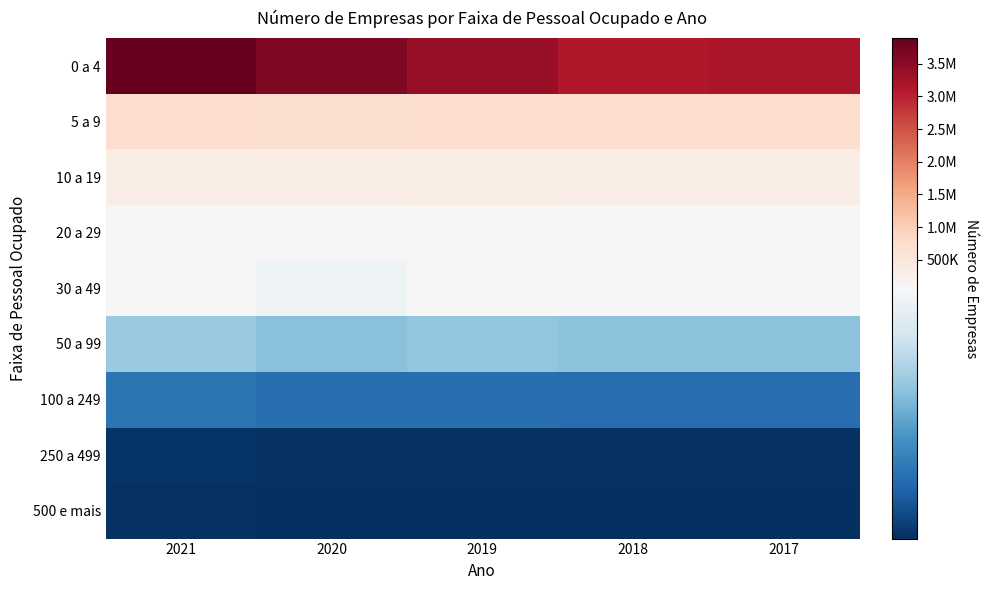

How many series are shown in this chart?

9